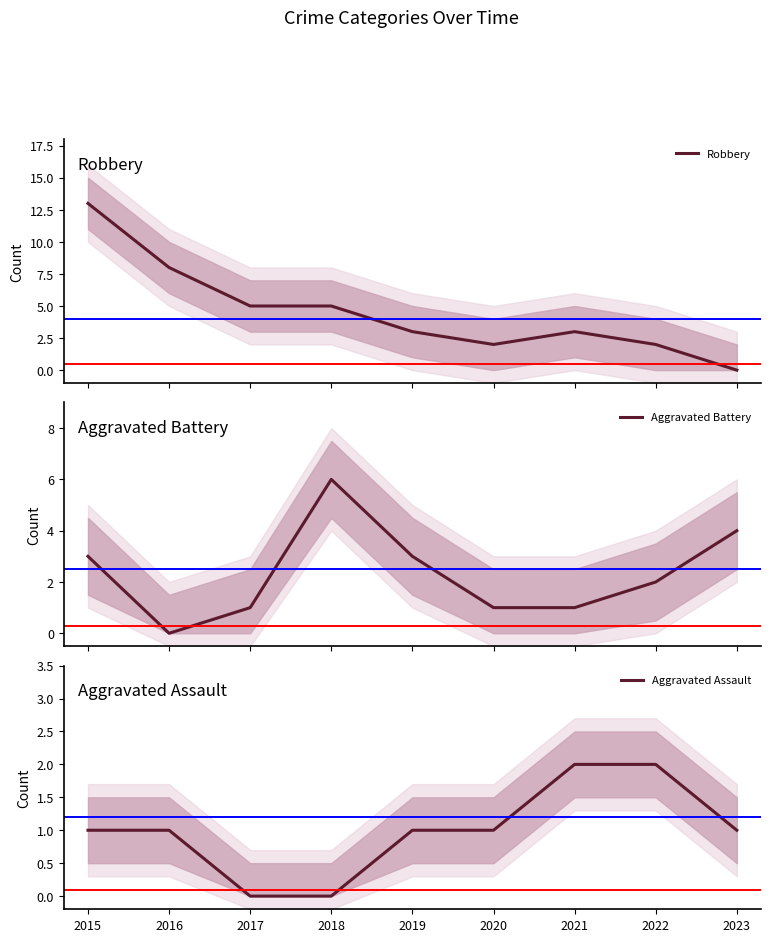

What value does the Robbery series have at 2018, to the nearest 5?

5